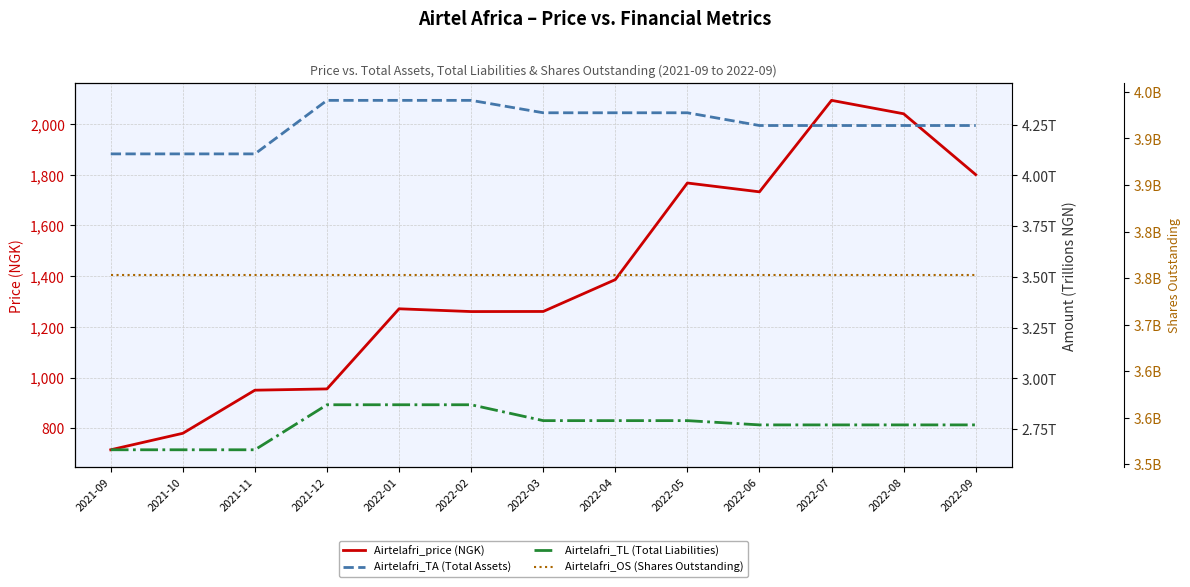

How many values in the Airtelafri_TA (Total Assets) series exceed 4246039700000?

6